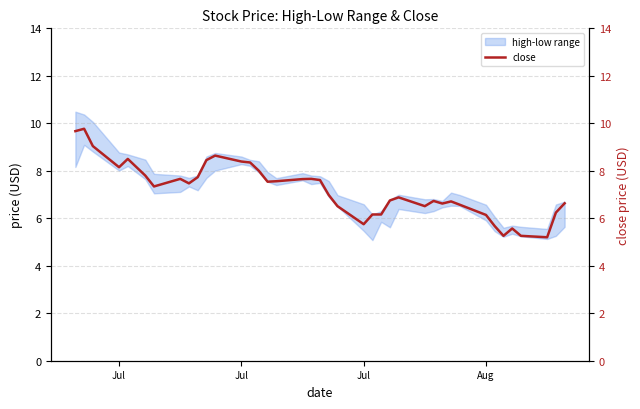

The value at 5 is 3.3. True or false?

False